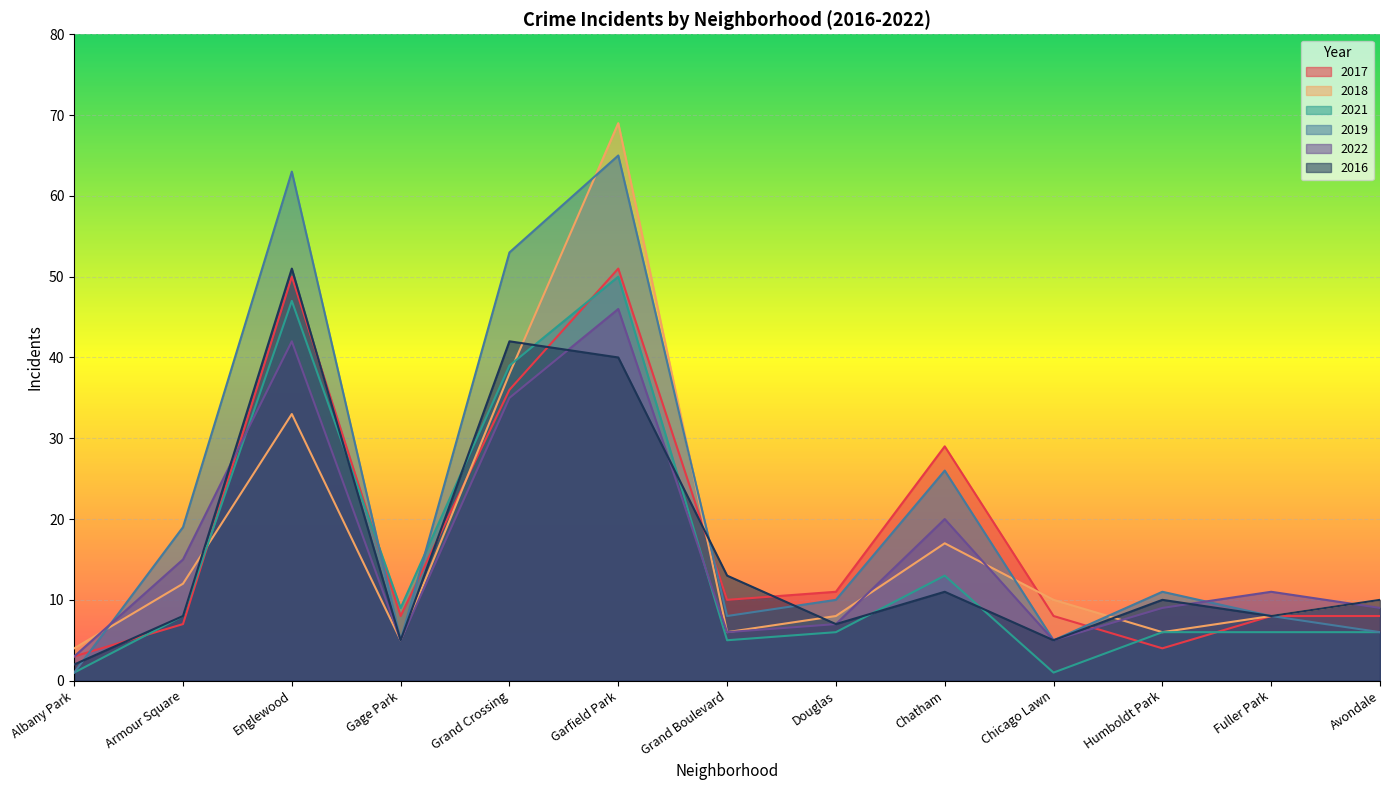

True or false: 2016 has a value of 40 at Garfield Park.

True